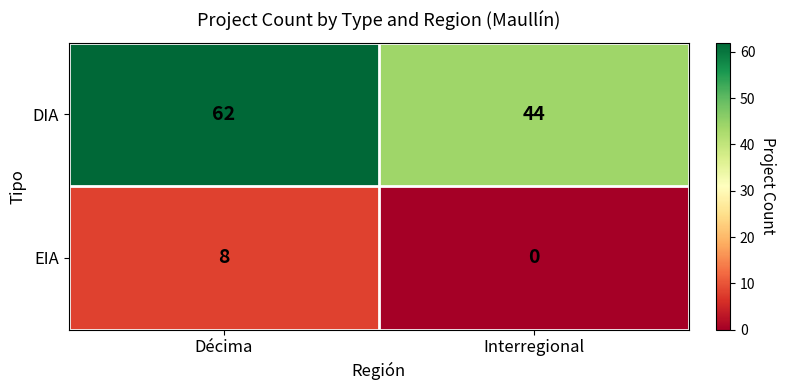

List the series in order of their overall mean, lowest first.

EIA, DIA